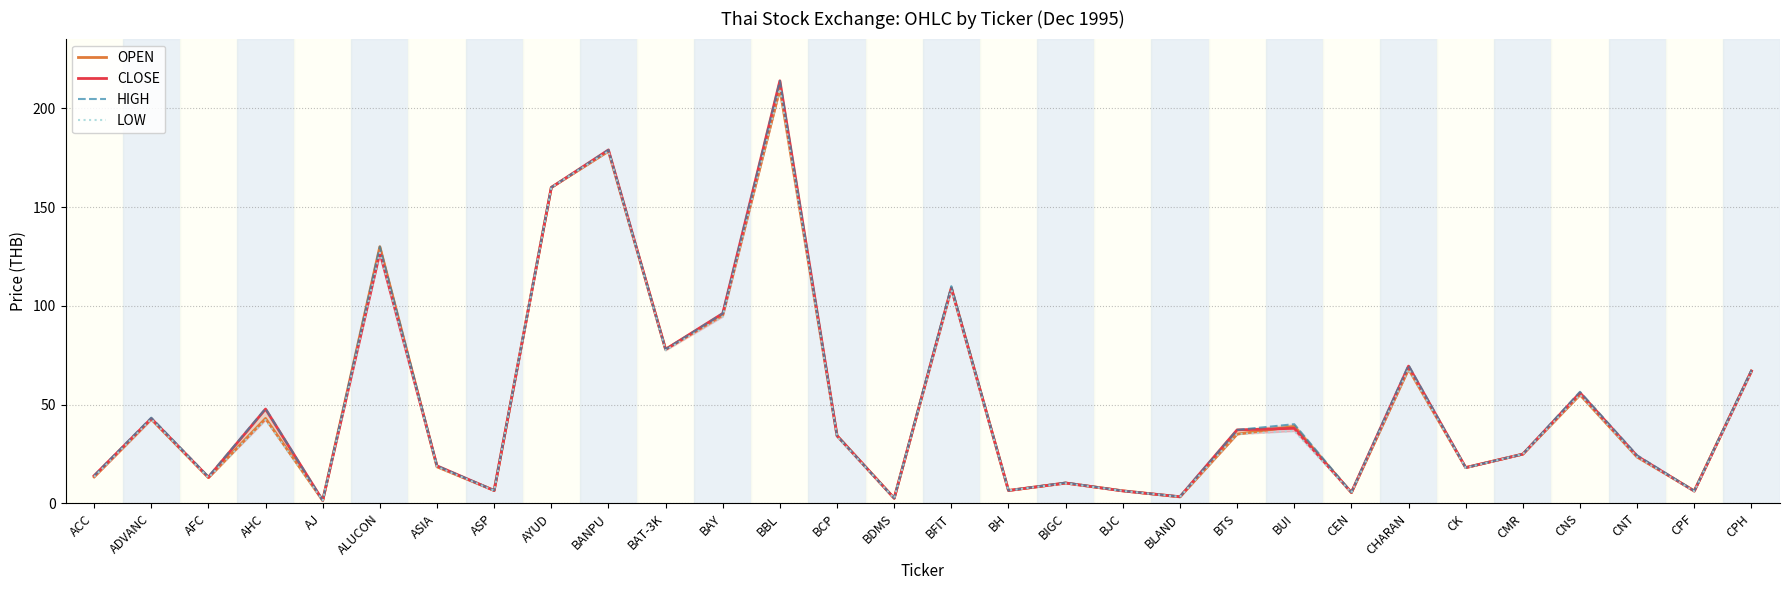

Reading left to right, transcribe all the data shown in this chart.

OPEN: 13.4	42.6	13.0	43.0	1.5	130.0	18.5	6.5	160.0	178.4	78.0	95.4	210.0	34.2	2.6	109.0	6.5	10.3	6.3	3.3	35.1	39.0	5.4	68.0	18.1	24.9	55.0	23.4	6.3	67.0
CLOSE: 14.0	43.0	13.2	47.8	1.5	127.0	19.0	6.5	160.0	179.0	78.0	96.2	214.0	34.2	2.6	109.0	6.5	10.3	6.3	3.4	37.2	38.0	5.5	69.5	18.1	24.9	56.0	24.0	6.2	67.0
HIGH: 14.0	43.4	13.5	48.0	1.5	130.0	19.0	6.6	160.0	179.0	78.0	96.2	214.0	34.2	2.6	110.0	6.5	10.5	6.3	3.4	37.2	40.1	5.5	70.0	18.1	24.9	56.5	24.3	6.3	67.5
LOW: 13.4	42.6	13.0	42.2	1.5	127.0	18.5	6.5	160.0	178.4	77.5	94.6	210.0	33.8	2.6	108.0	6.5	10.1	6.3	3.3	35.1	36.7	5.4	68.0	18.0	24.9	55.0	23.4	6.1	66.5